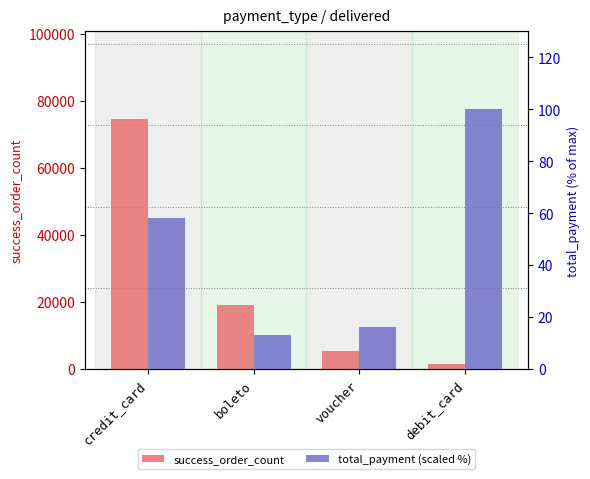

What is the spread (max minus min) of values at voucher?

5476.5